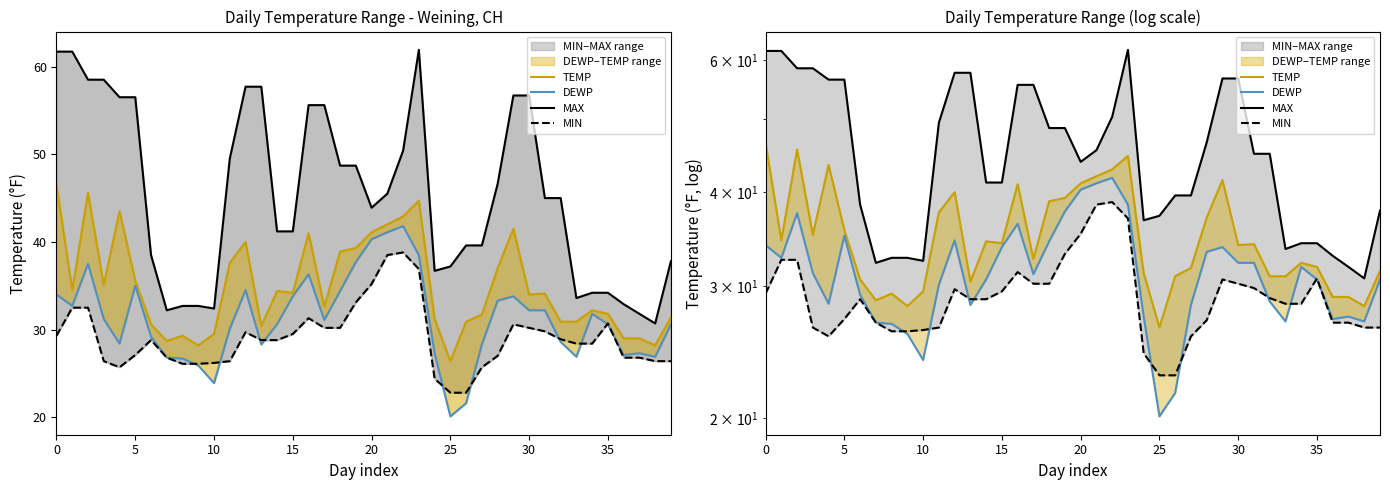

Does the chart display data point markers on the line(s)?

No